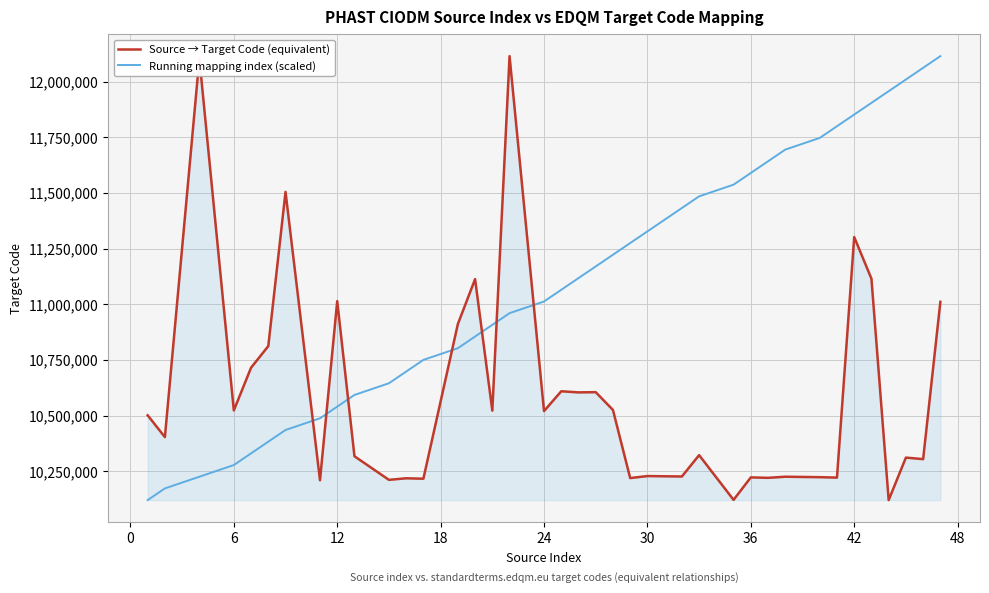

Rank the series by their average value, from highest to lowest.

Running mapping index (scaled), Source → Target Code (equivalent)